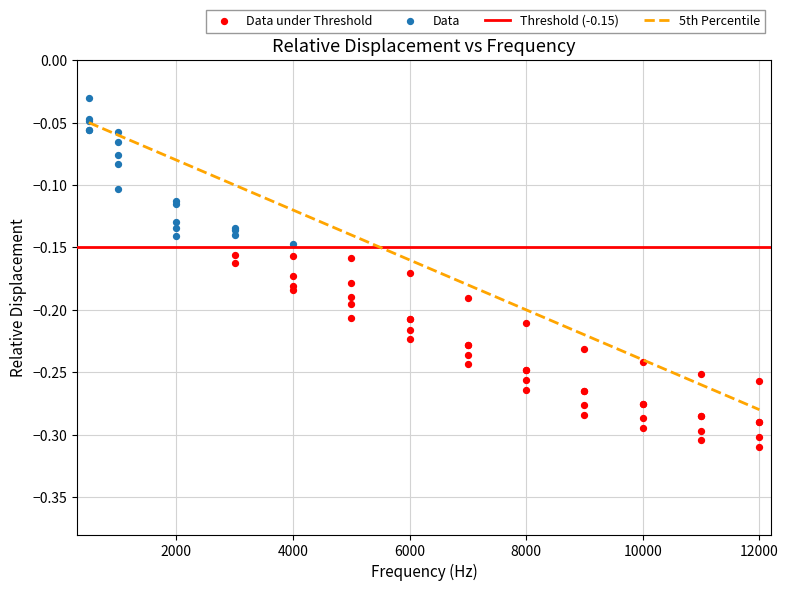

What is the total value across all series at 500?

-0.2